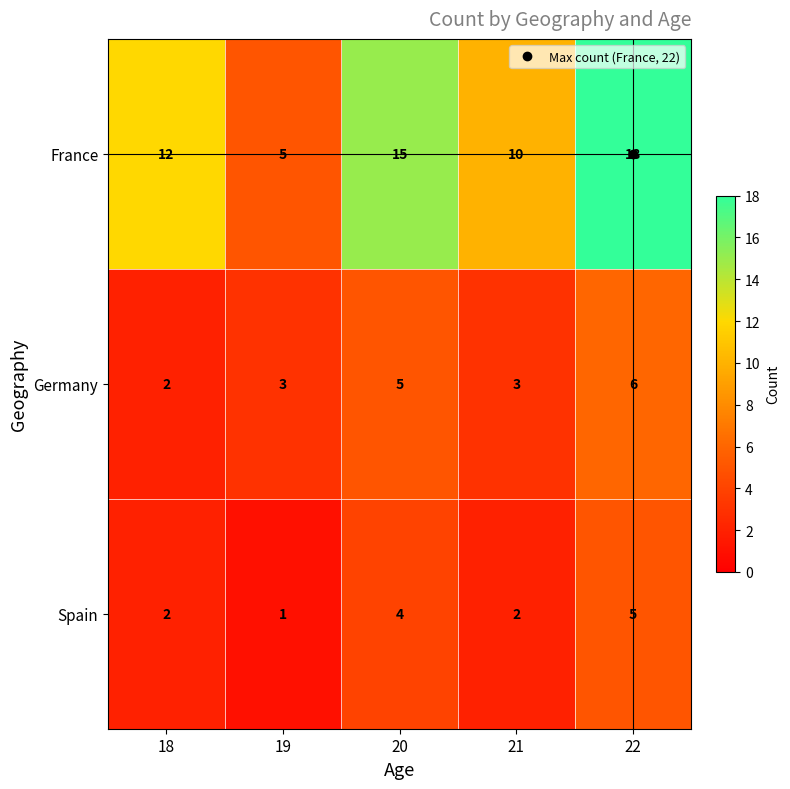

What is the sum of all Spain values?

14